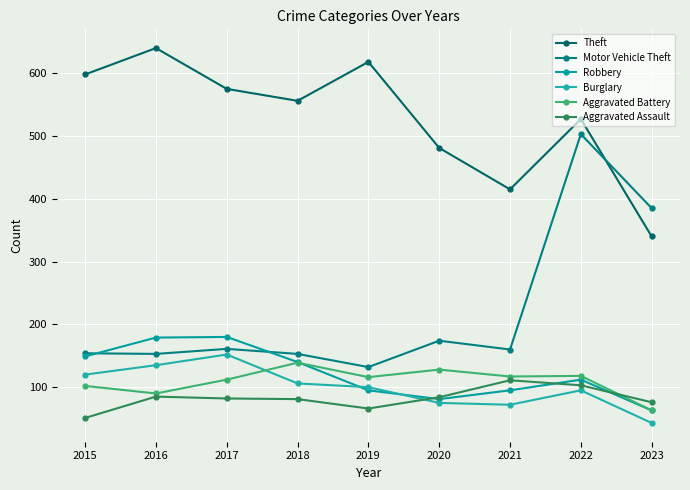

True or false: Aggravated Battery has more than 1 interior local peaks.

True